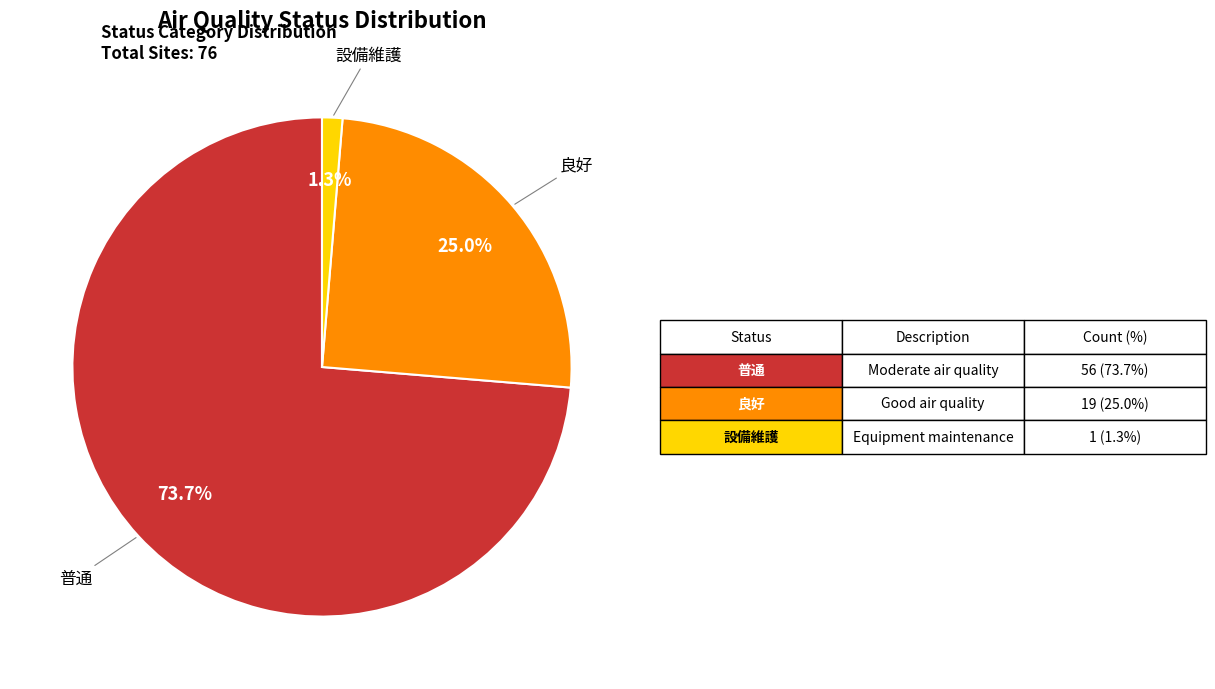

Does 良好 account for over 50% of the chart?

No